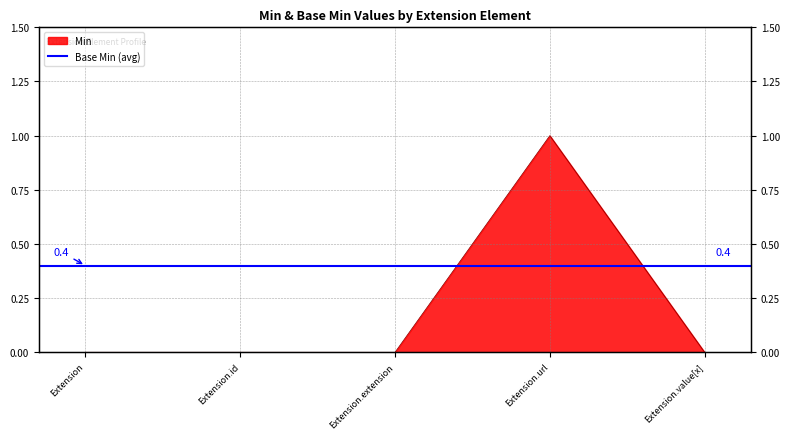

How many data points are above 0?

1